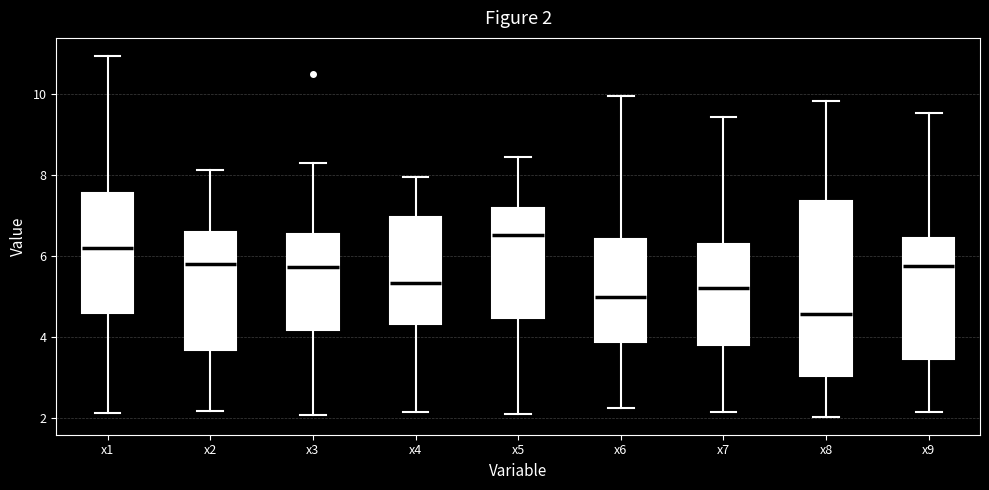

Comparing the boxes themselves (not the whiskers), which one is the tallest?

x8